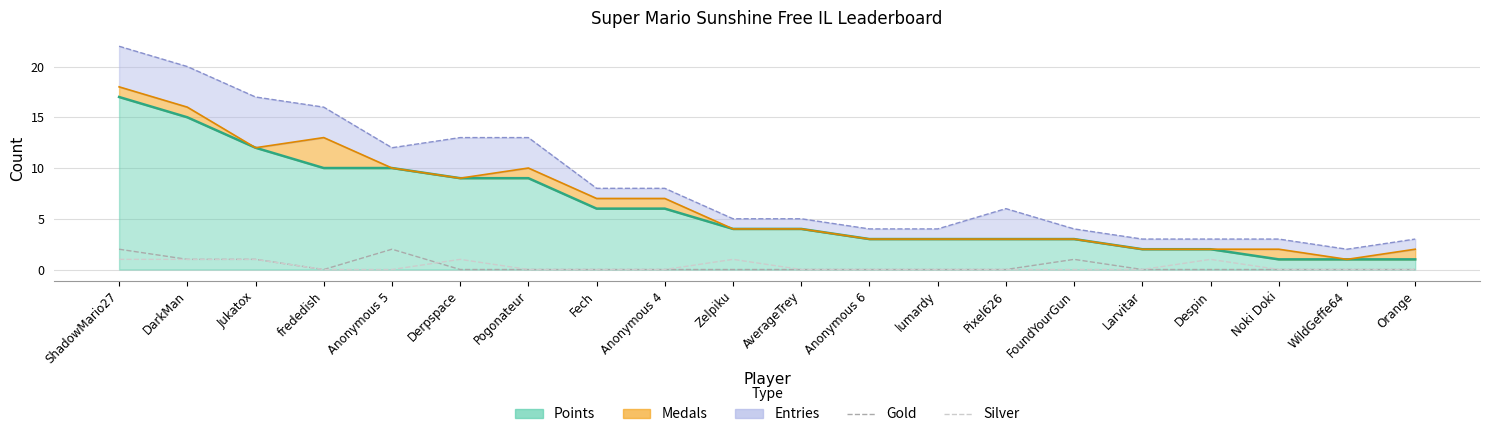

True or false: Silver and Gold intersect in this chart.

True